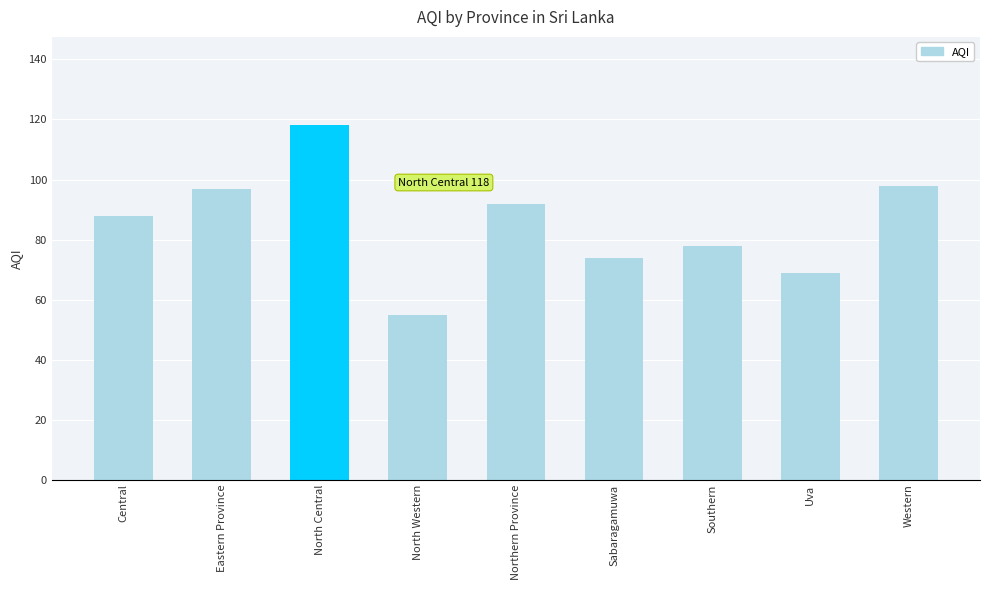

Are the bars horizontal?

No